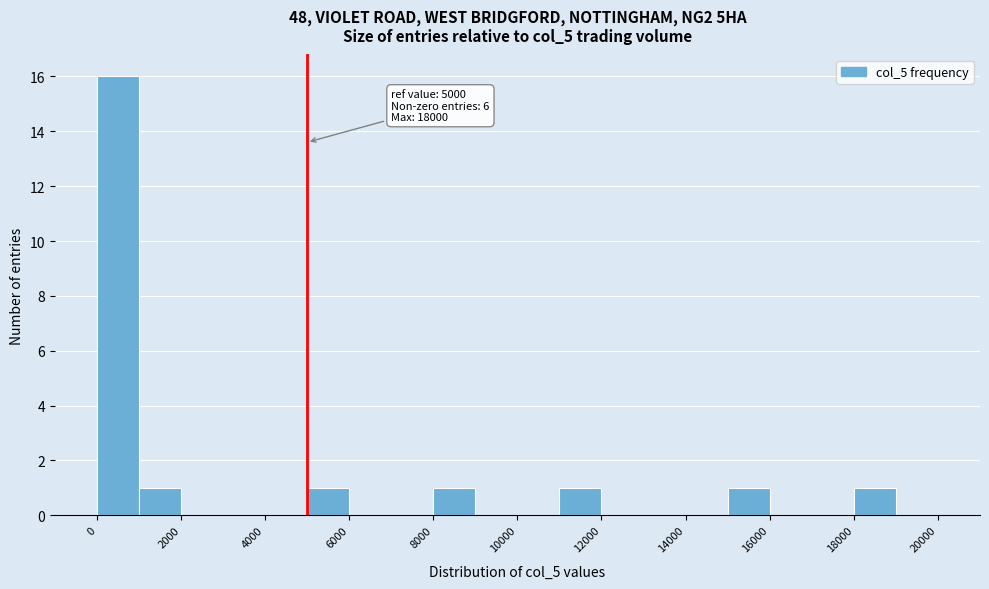

Over which range of the x-axis is the bar tallest?

0 to 1000